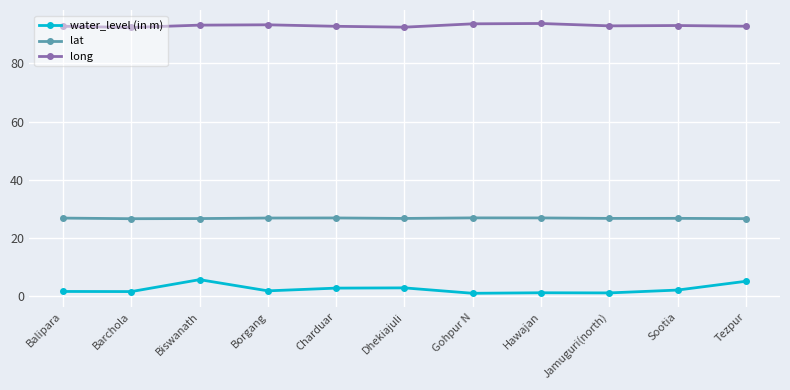

At which category does water_level (in m) reach its first local peak?

Biswanath